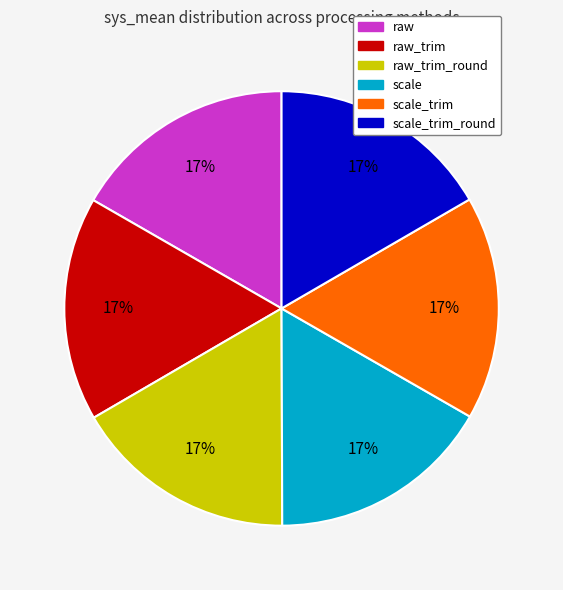

Does any single category account for the majority?

No